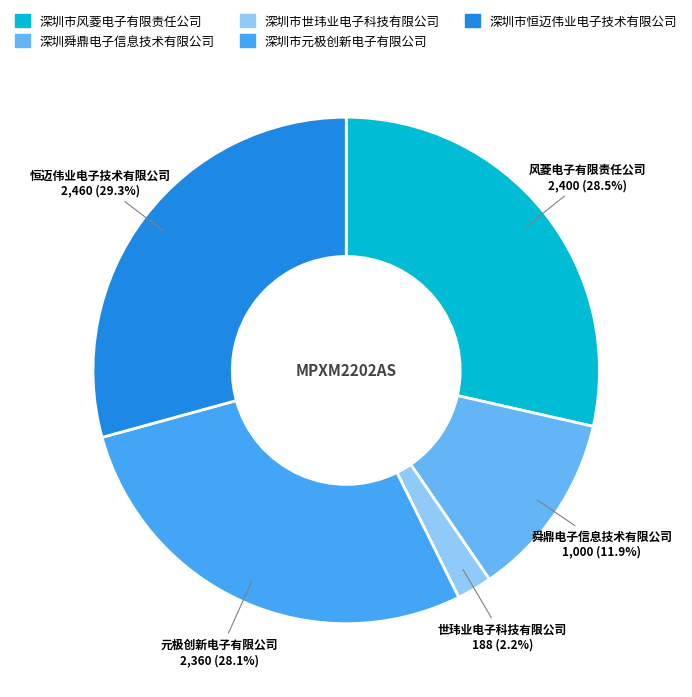

Is 深圳舜鼎电子信息技术有限公司 the majority of the pie?

No